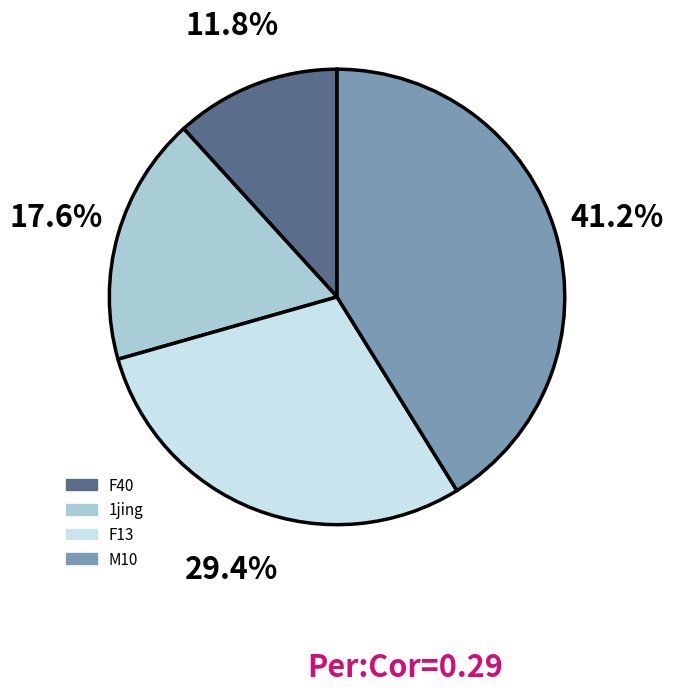

Is there any slice that represents more than half of the pie?

No